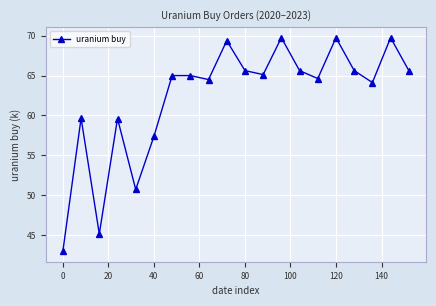

True or false: the data has more than 2 interior local peaks.

True